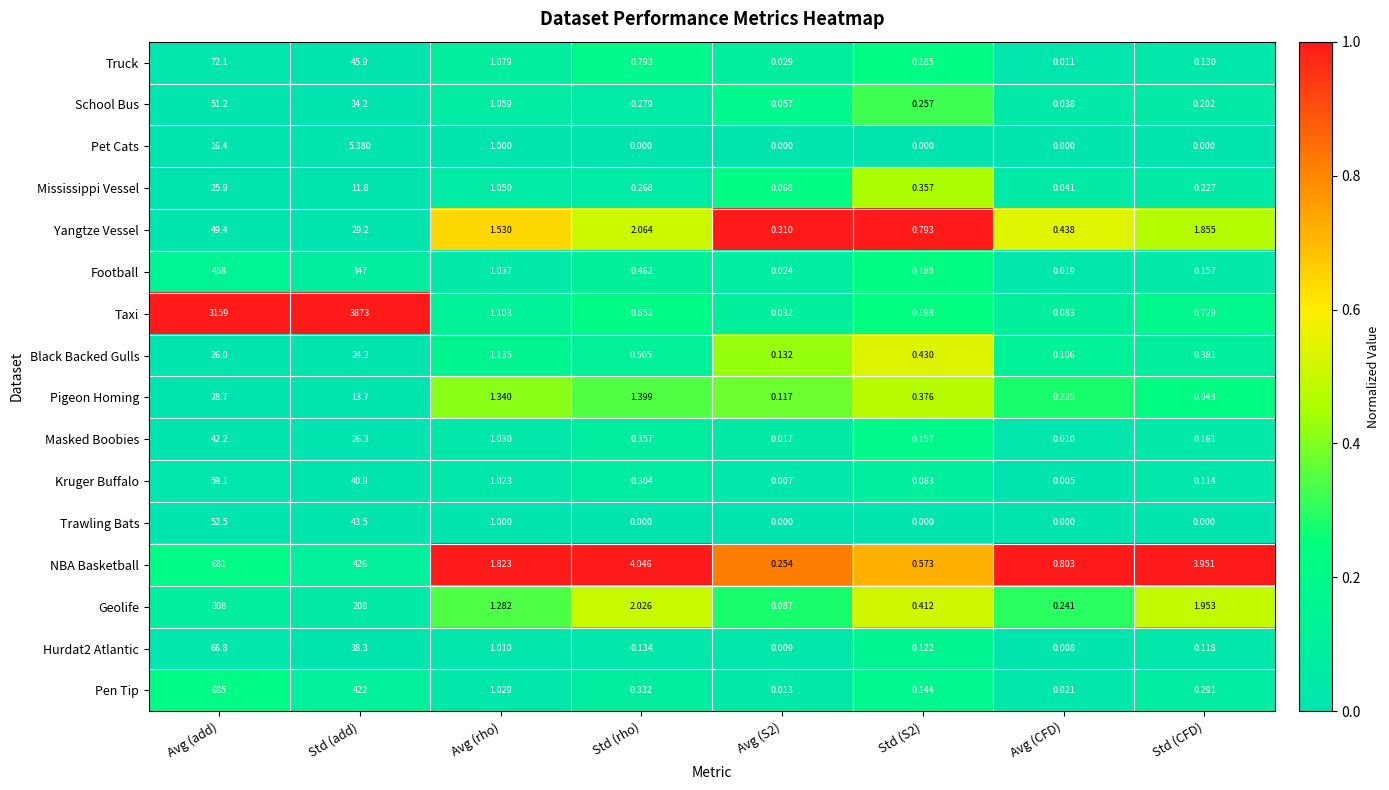

Where does the NBA Basketball series first go above 3?

Avg (add)